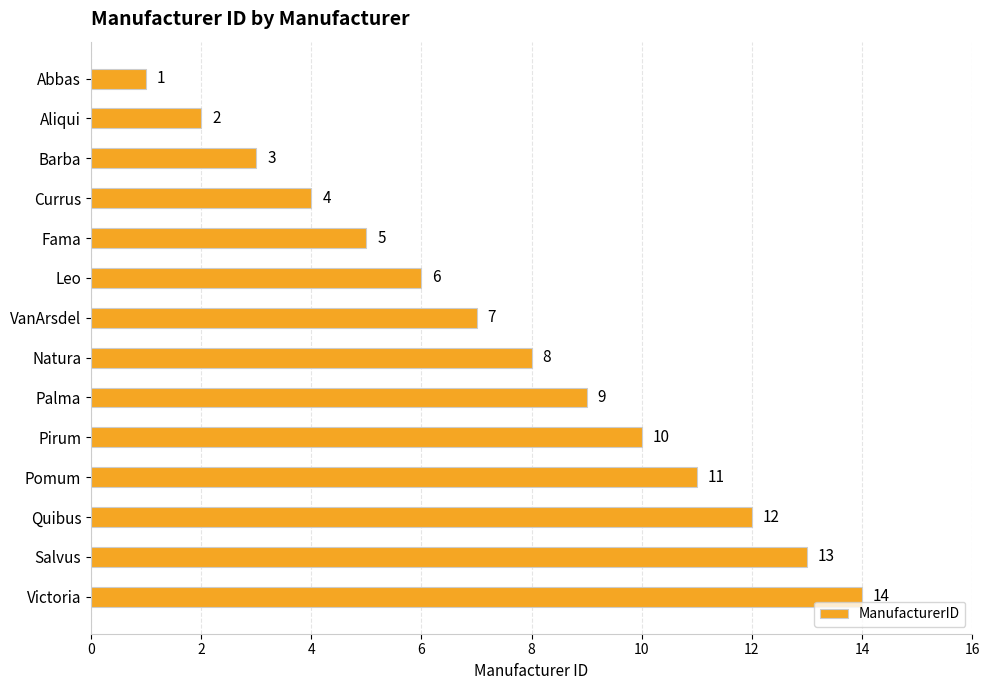

Rank the categories by value from highest to lowest.

Victoria, Salvus, Quibus, Pomum, Pirum, Palma, Natura, VanArsdel, Leo, Fama, Currus, Barba, Aliqui, Abbas